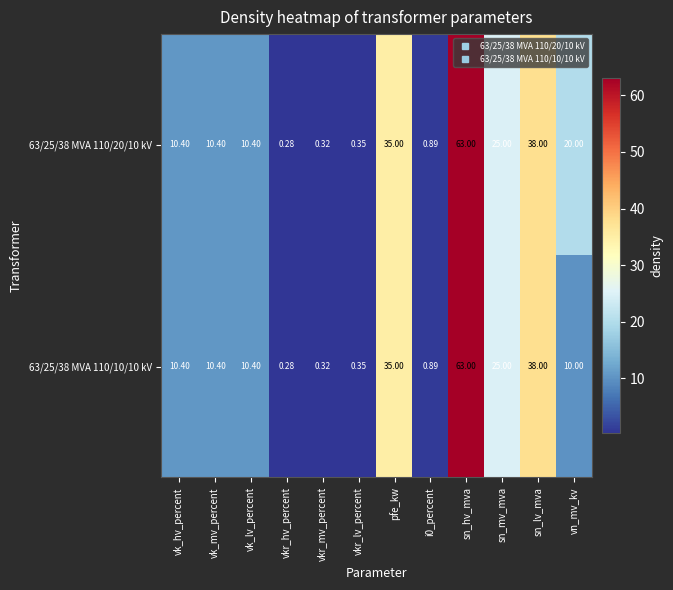

How many series are shown in this chart?

2